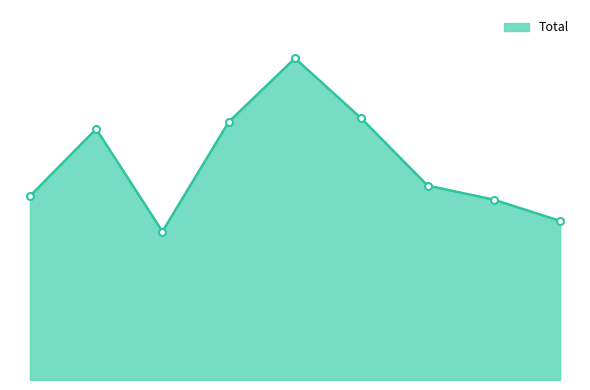

What is the smallest value displayed?

42